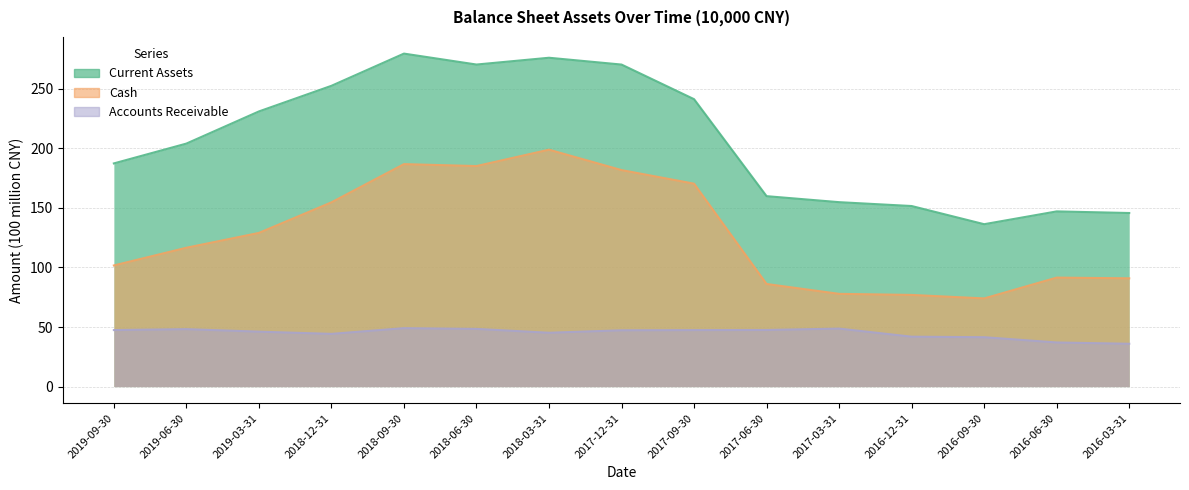

How many values in the Cash series are below 116?

7